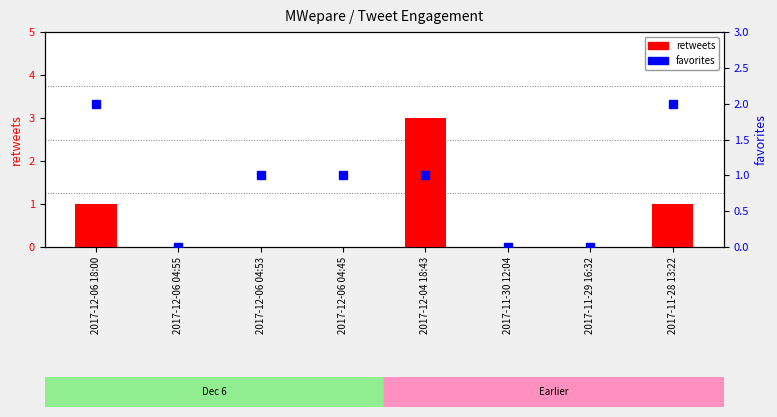

What is the label of the 8th bar from the left?

2017-11-28 13:22